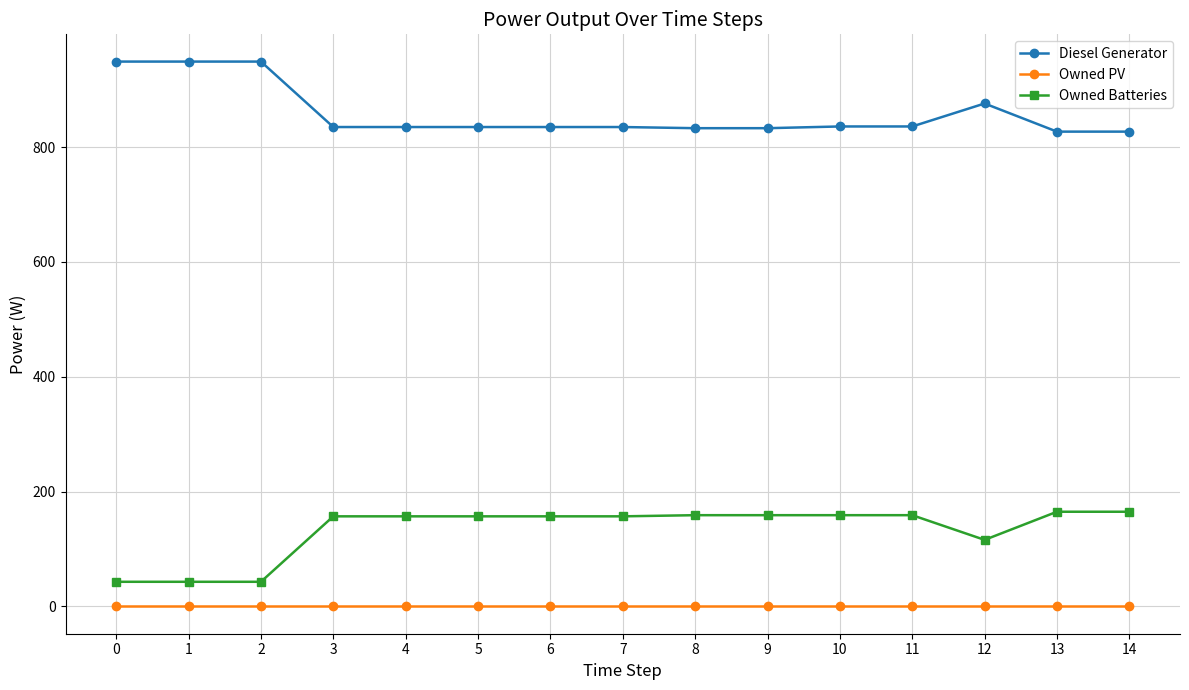

Rank the series at 2 from highest to lowest value.

Diesel Generator, Owned Batteries, Owned PV